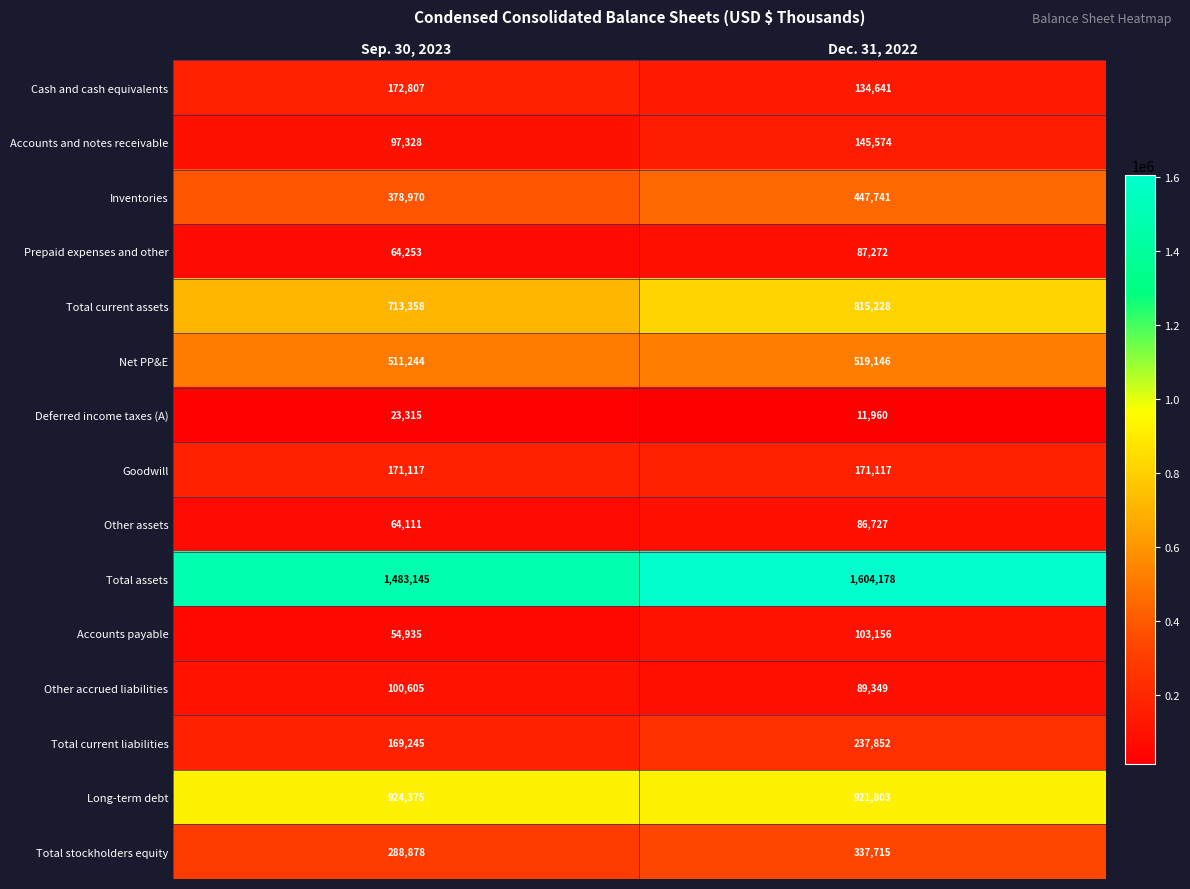

Which label corresponds to the largest value in the chart?

Dec. 31, 2022